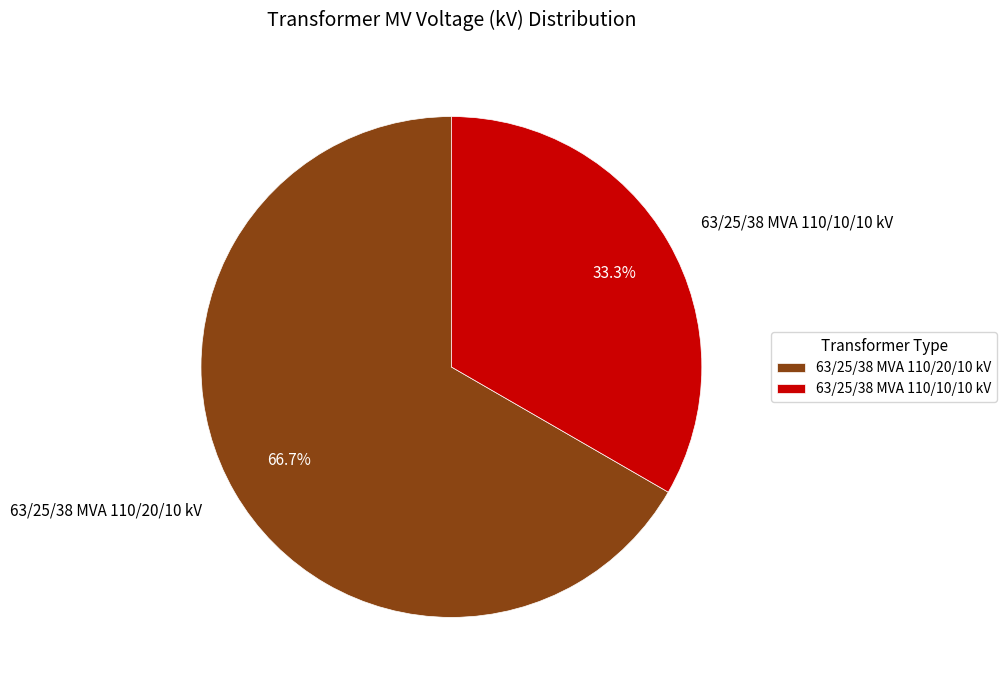

To the nearest percent, what is the combined percentage of 63/25/38 MVA 110/10/10 kV and 63/25/38 MVA 110/20/10 kV?

100%